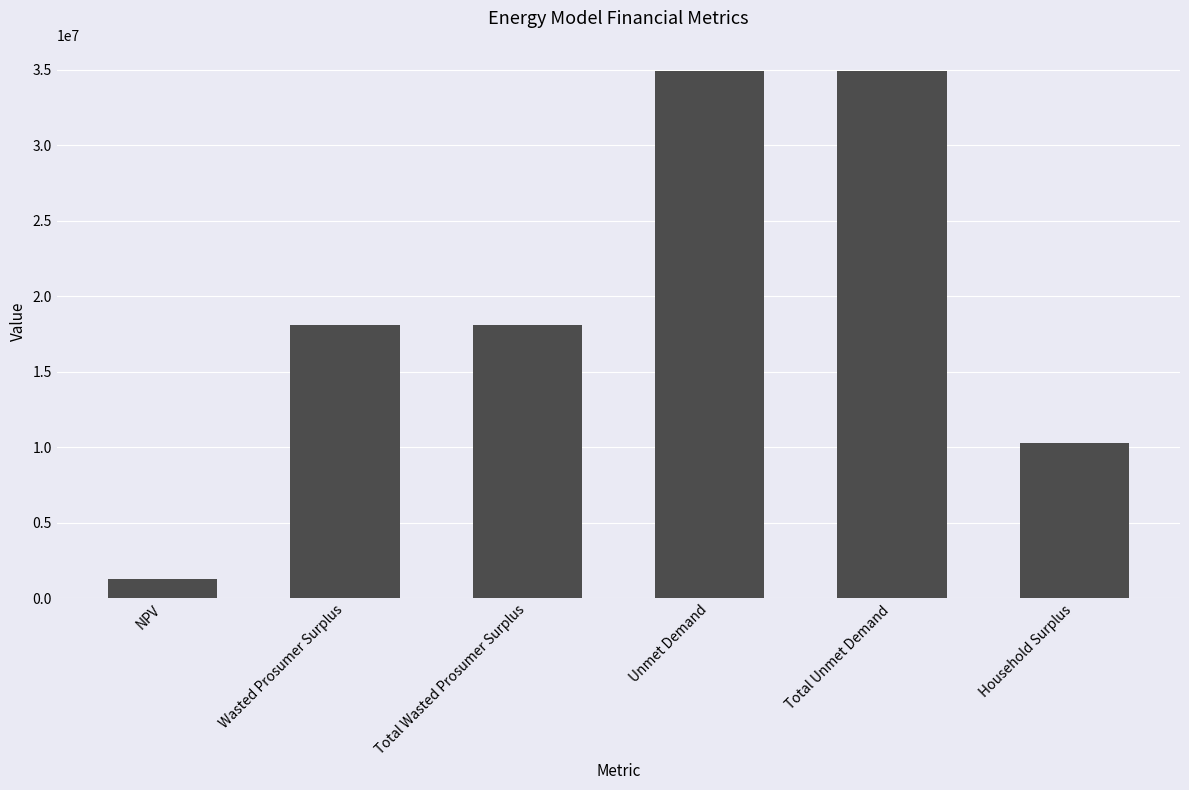

What is the sum of all values?

117571138.9